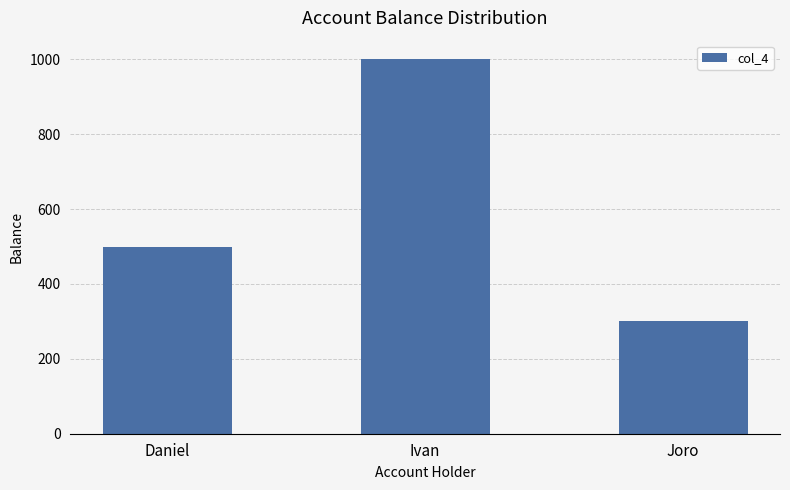

How many data points are less than 500?

1